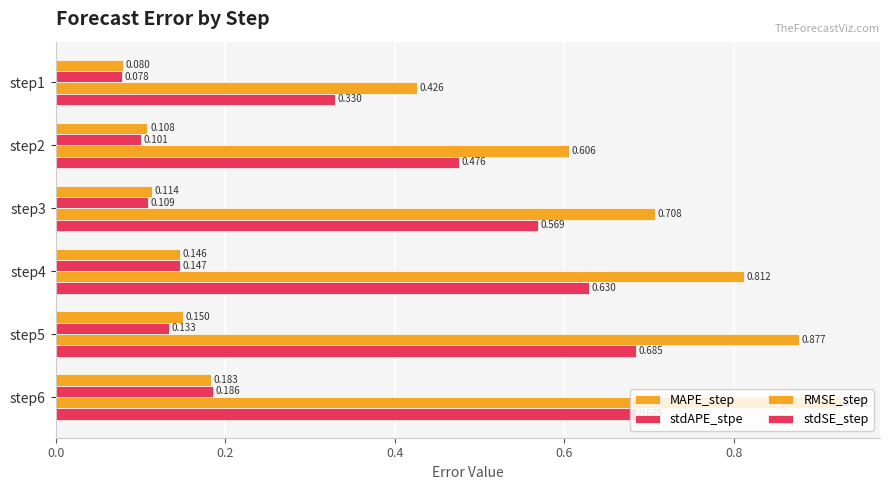

How many distinct data groups are displayed?

4